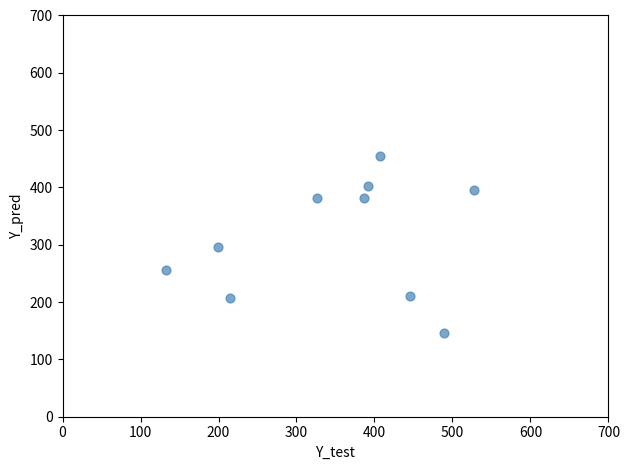

What is the average X value?

352.0